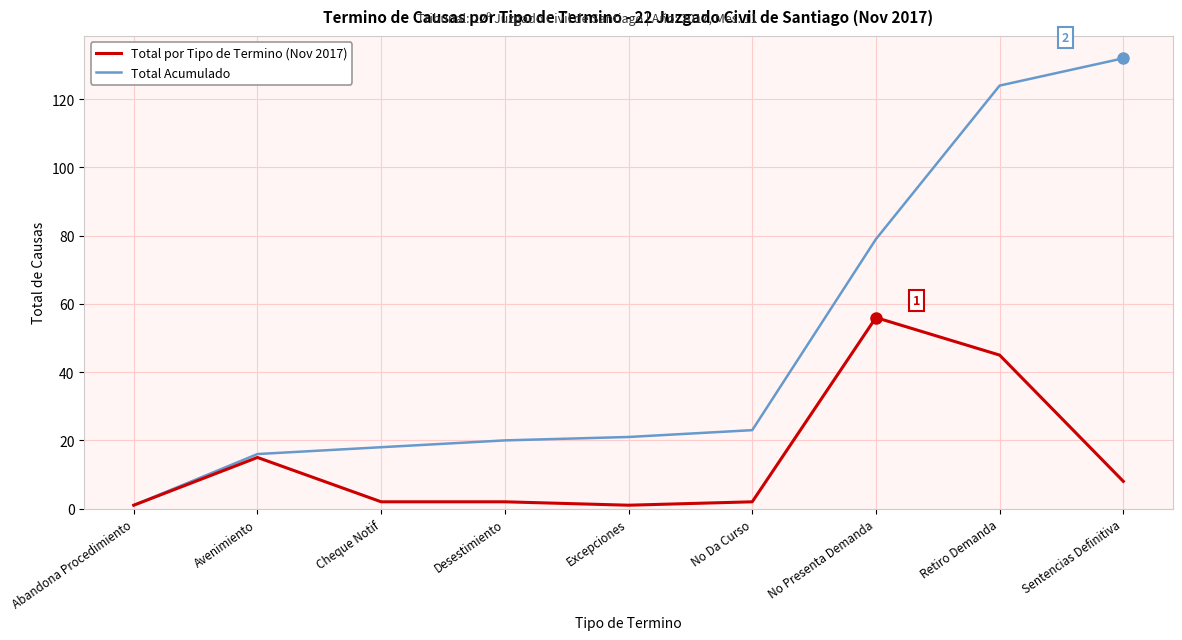

What position from the left is Sentencias Definitiva?

9